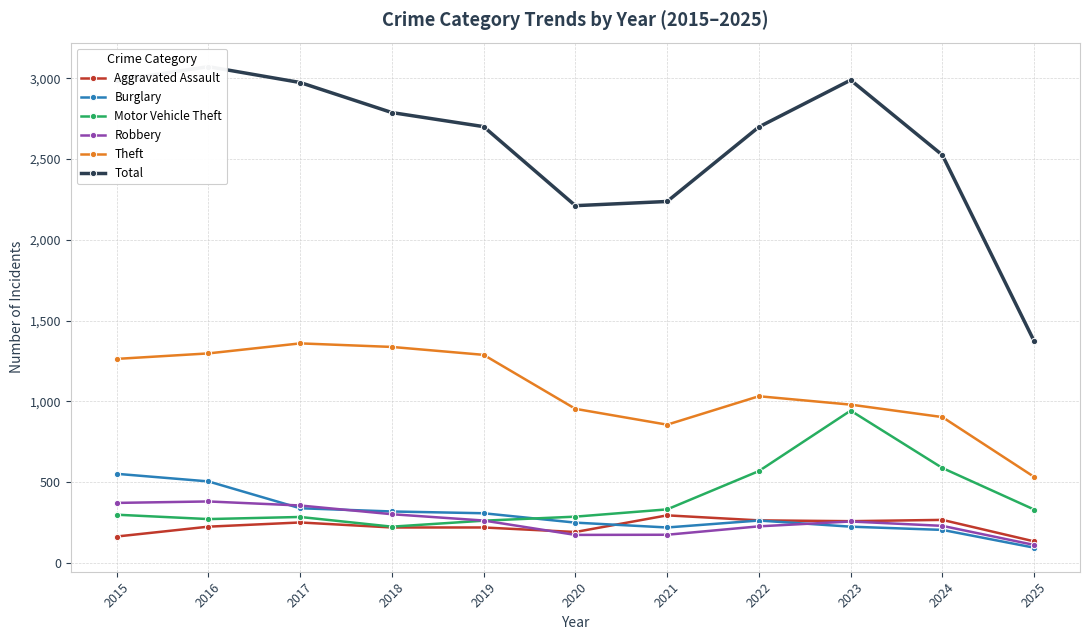

Is this an area chart (filled region under the line)?

No